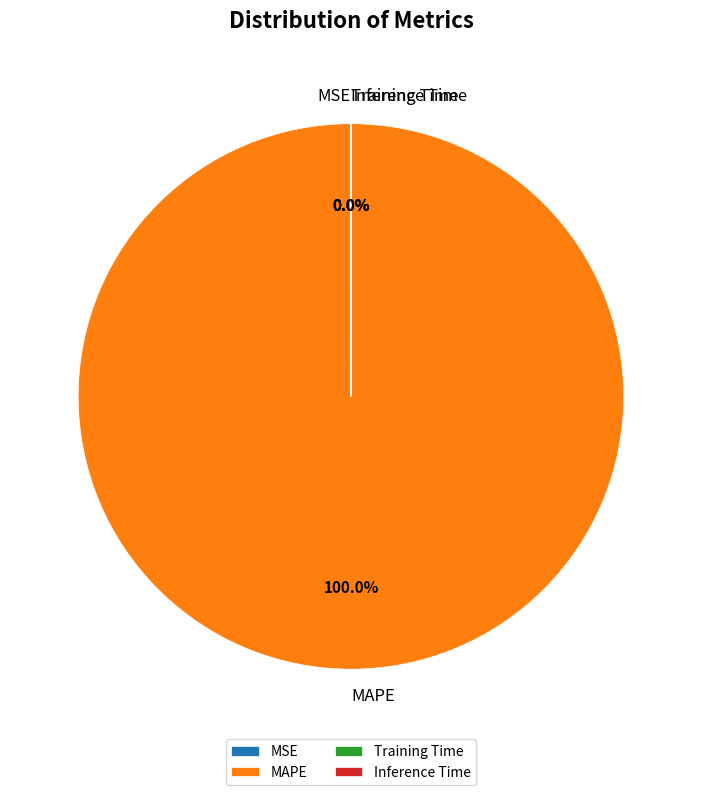

Rank the categories by value from lowest to highest.

Inference Time, Training Time, MSE, MAPE